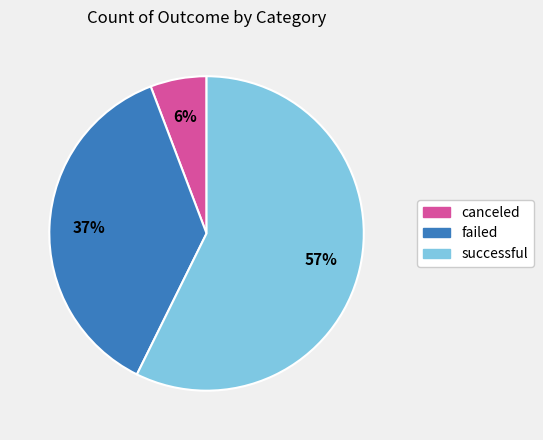

Which category has the smallest portion of the pie?

canceled